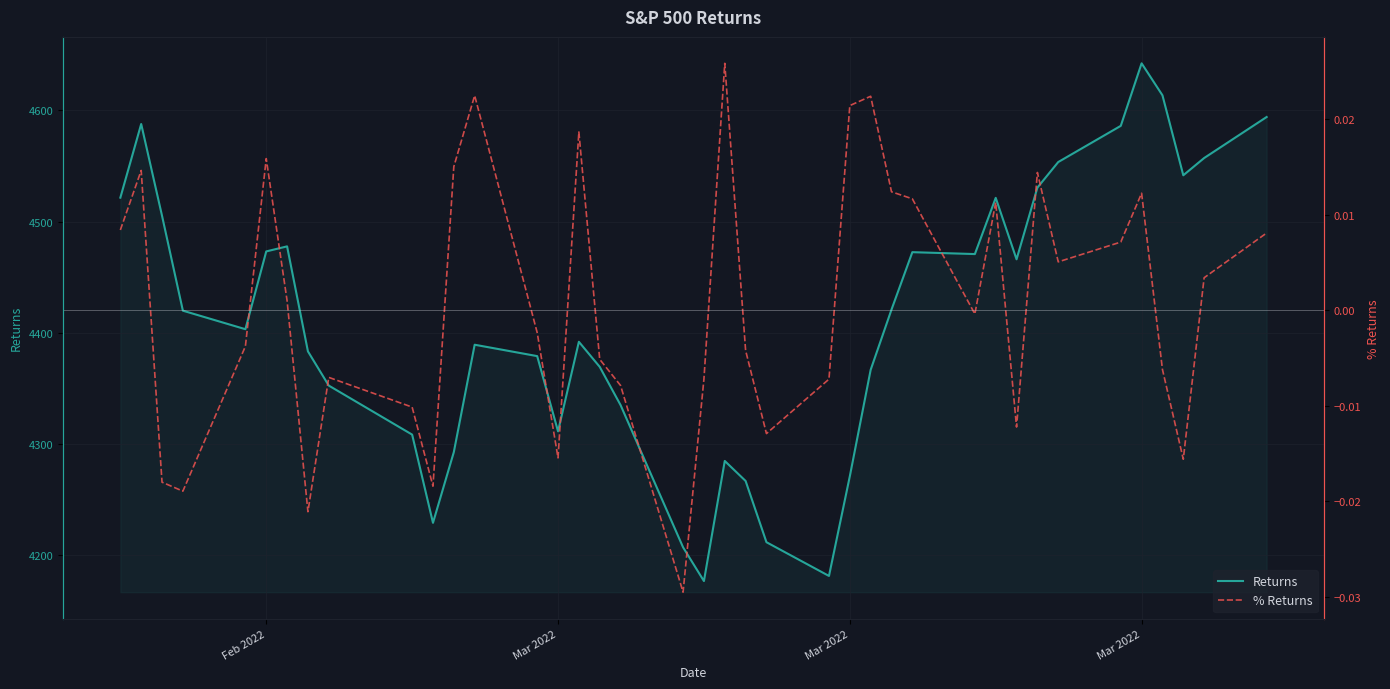

Count the number of data series in this chart.

2